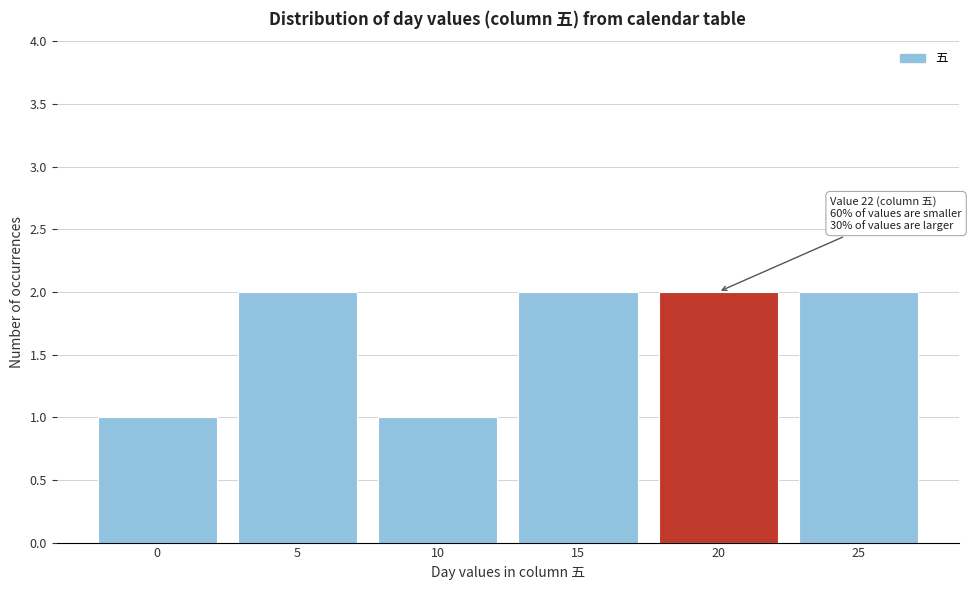

Reading left to right, list all the values displayed in this chart.

0=1	5=2	10=1	15=2	20=2	25=2